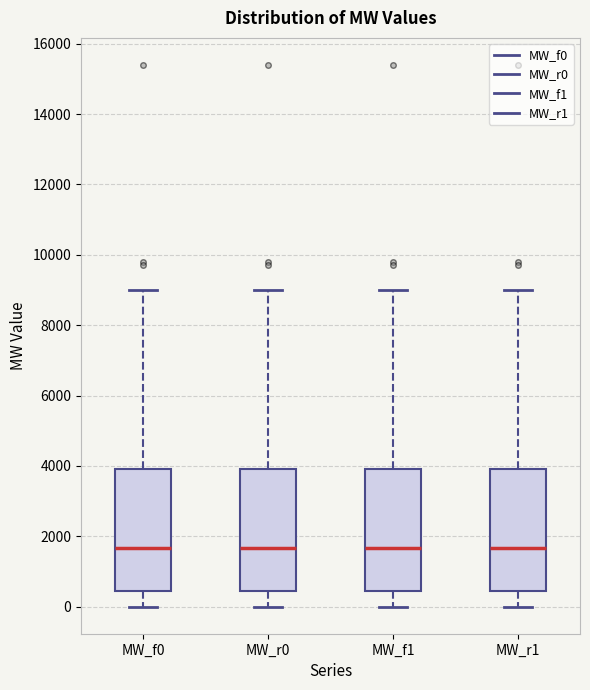

Reading left to right, transcribe this box plot: for each box, give where its median line is, the range the box spans, and where its two whiskers end, as read against the y-axis. The values are not printed on the chart, so give them approximately, as read against the axis.

MW_f0: median 1600, box 400 to 4000, whiskers 0 to 9000
MW_r0: median 1600, box 400 to 4000, whiskers 0 to 9000
MW_f1: median 1600, box 400 to 4000, whiskers 0 to 9000
MW_r1: median 1600, box 400 to 4000, whiskers 0 to 9000